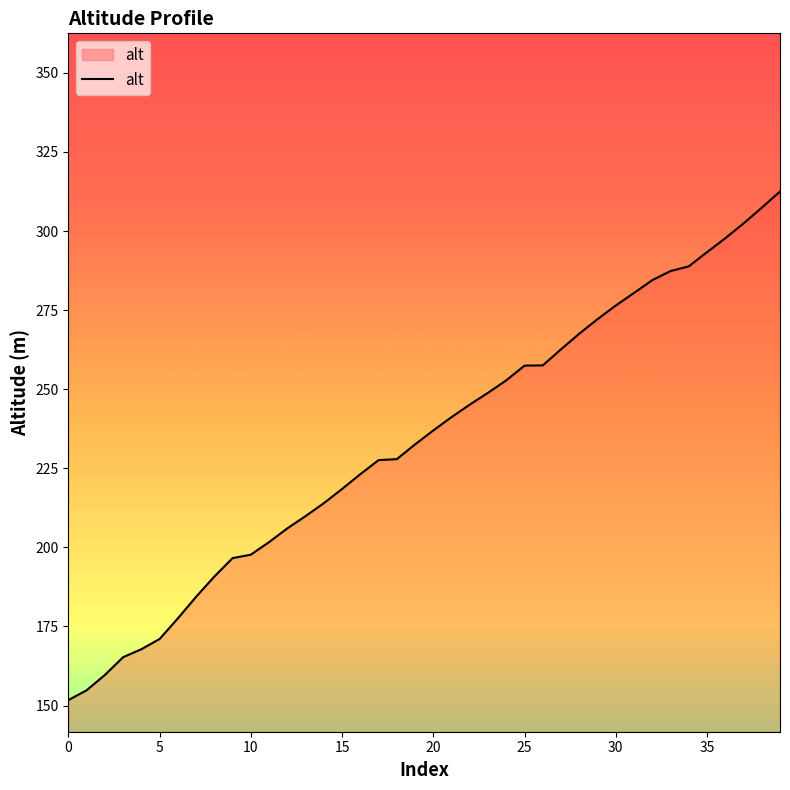

What is the minimum value shown in the chart?

151.7